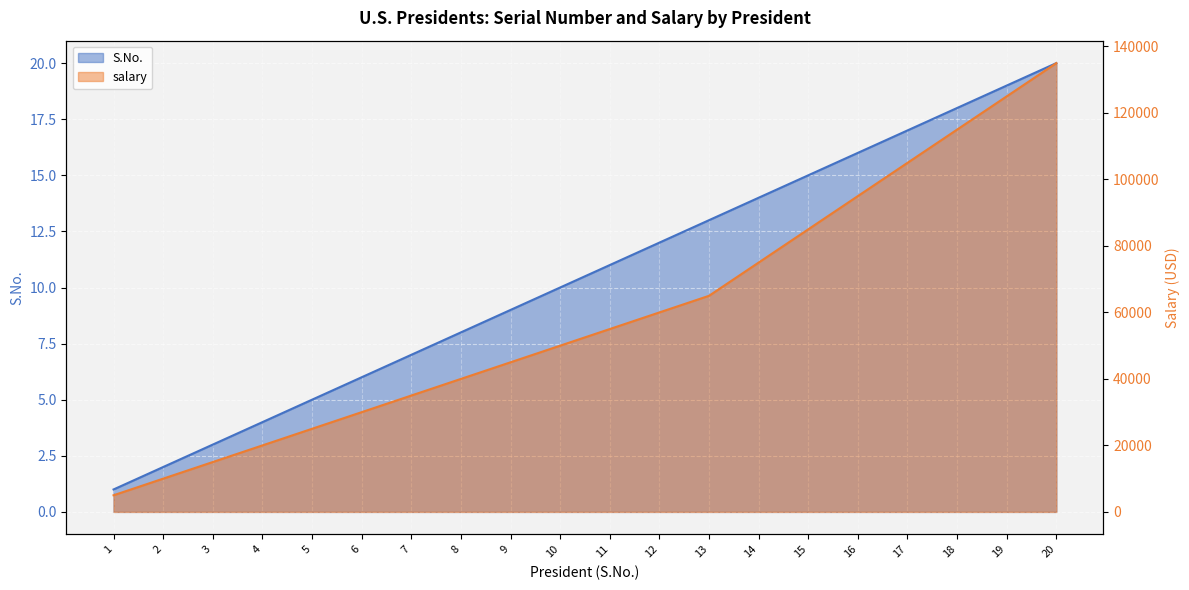

Reading left to right, transcribe all the data shown in this chart.

S.No.: 1=1	2=2	3=3	4=4	5=5	6=6	7=7	8=8	9=9	10=10	11=11	12=12	13=13	14=14	15=15	16=16	17=17	18=18	19=19	20=20
salary: 1=5000	2=10000	3=15000	4=20000	5=25000	6=30000	7=35000	8=40000	9=45000	10=50000	11=55000	12=60000	13=65000	14=75000	15=85000	16=95000	17=105000	18=115000	19=125000	20=135000